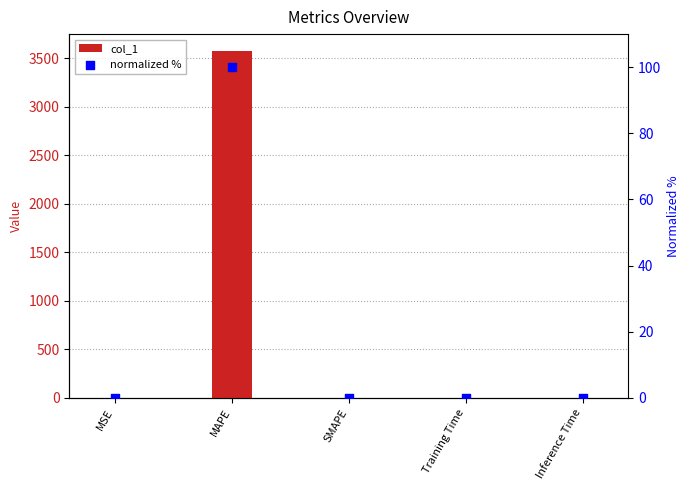

Which series reaches the minimum Y coordinate?

normalized %